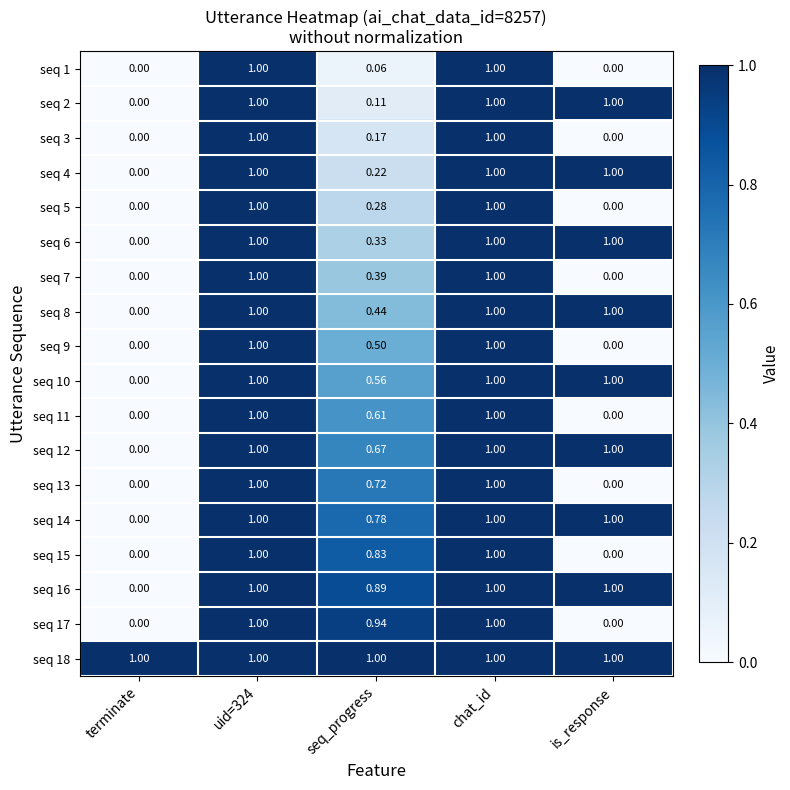

Which category has the lowest value in the seq 8 series?

terminate